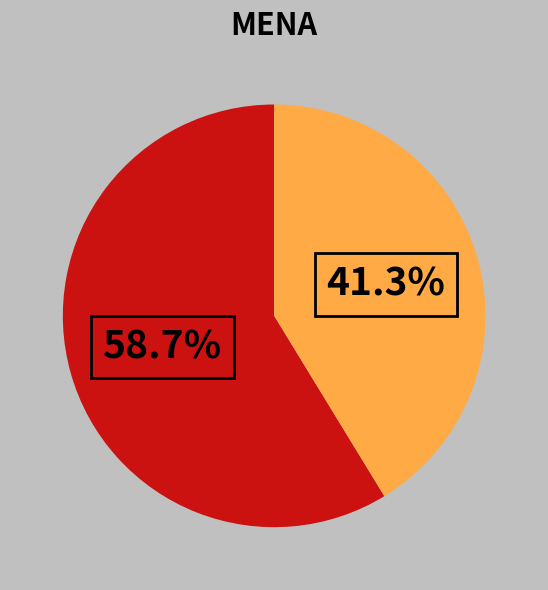

Count the number of slices in the pie.

2